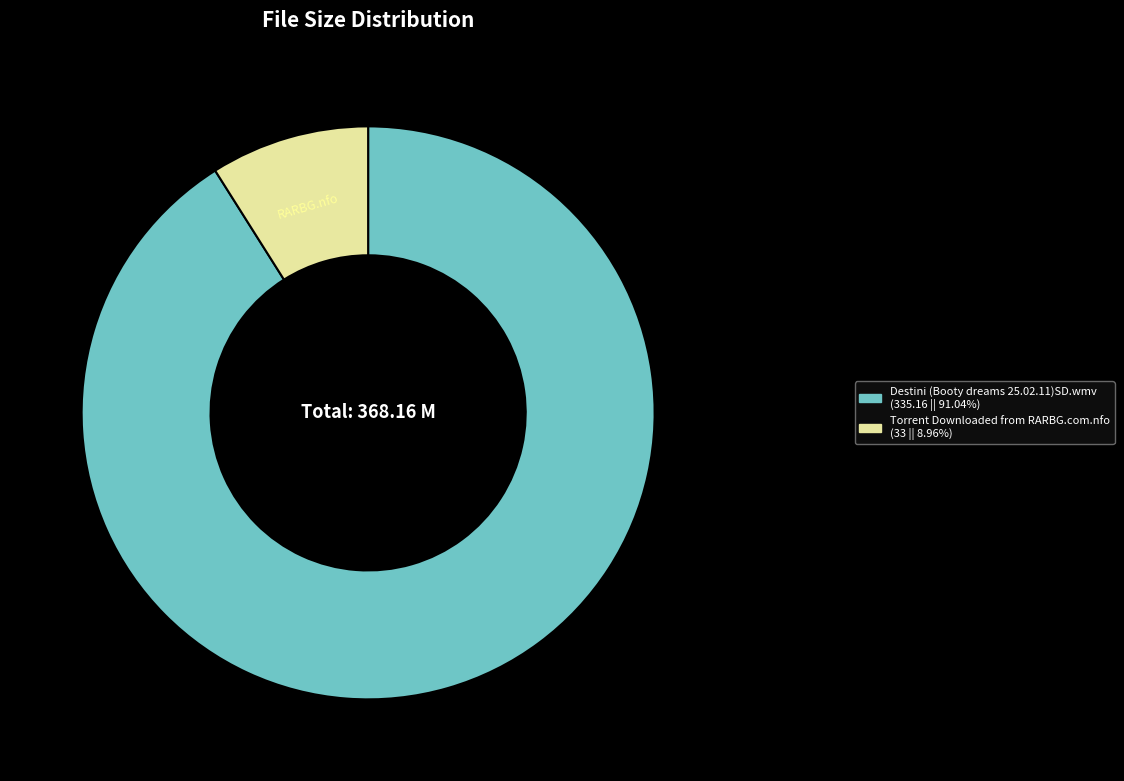

Is there a majority slice in this chart?

Yes